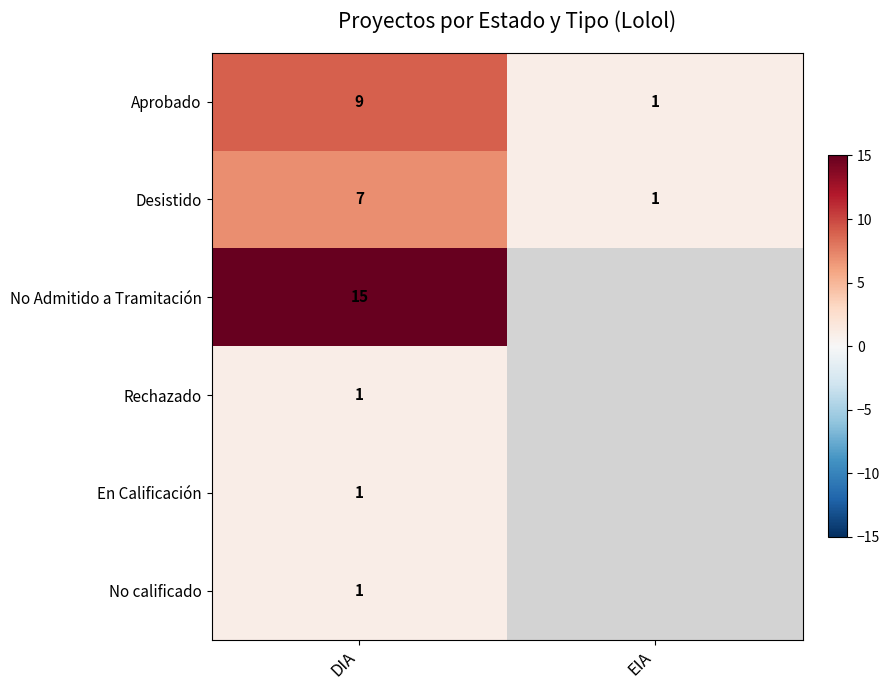

Count the Desistido values in the range 1 to 7.

2